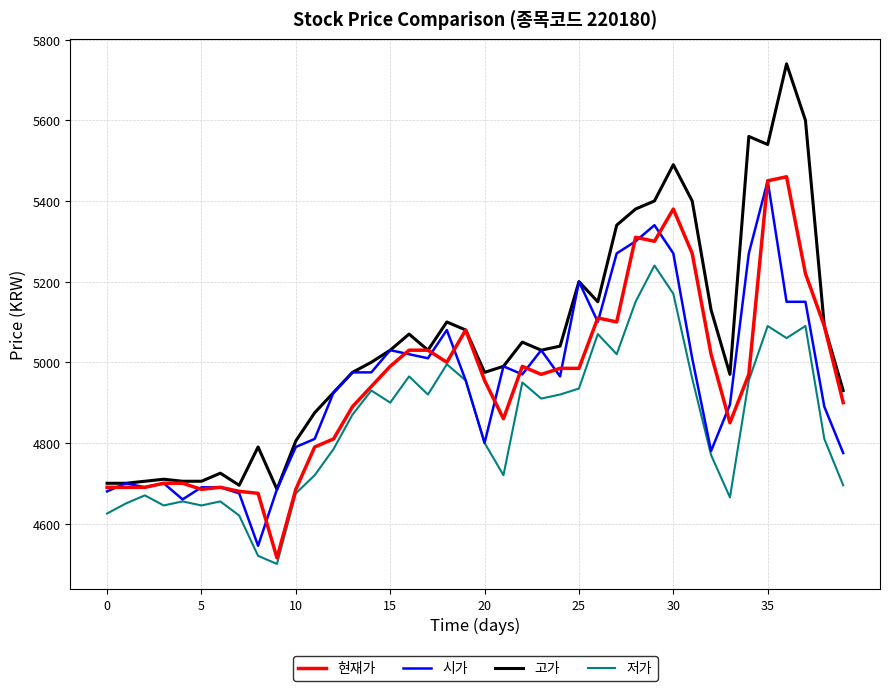

What is the difference between the second highest and second lowest values in the 고가 series?

905